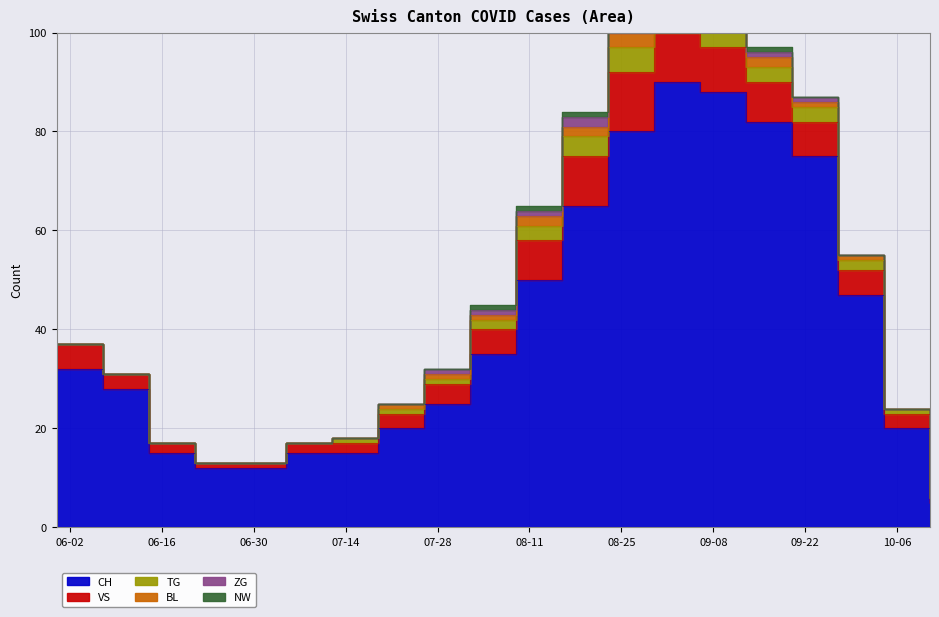

At how many categories does at least one series exceed 20?

12